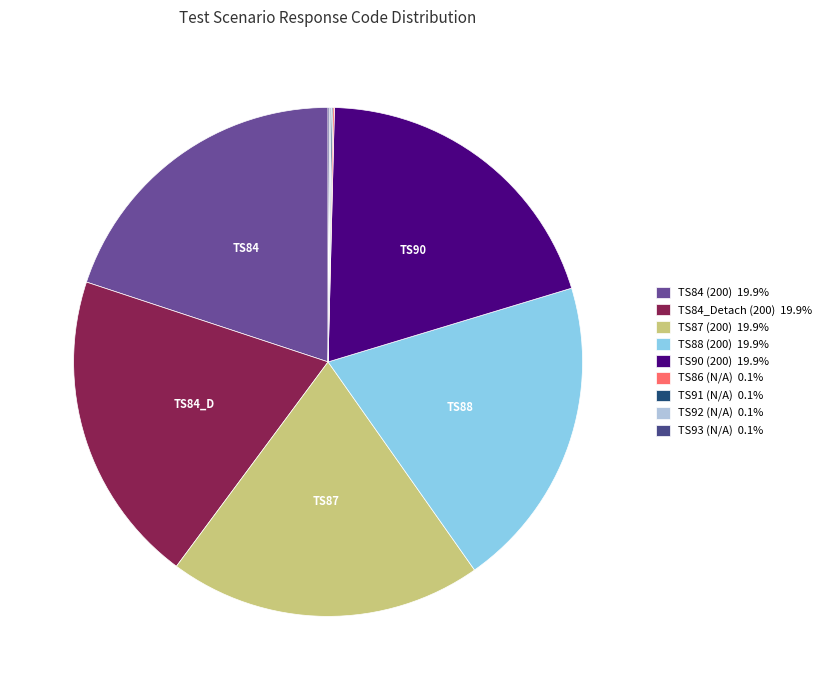

Count the number of slices in the pie.

9